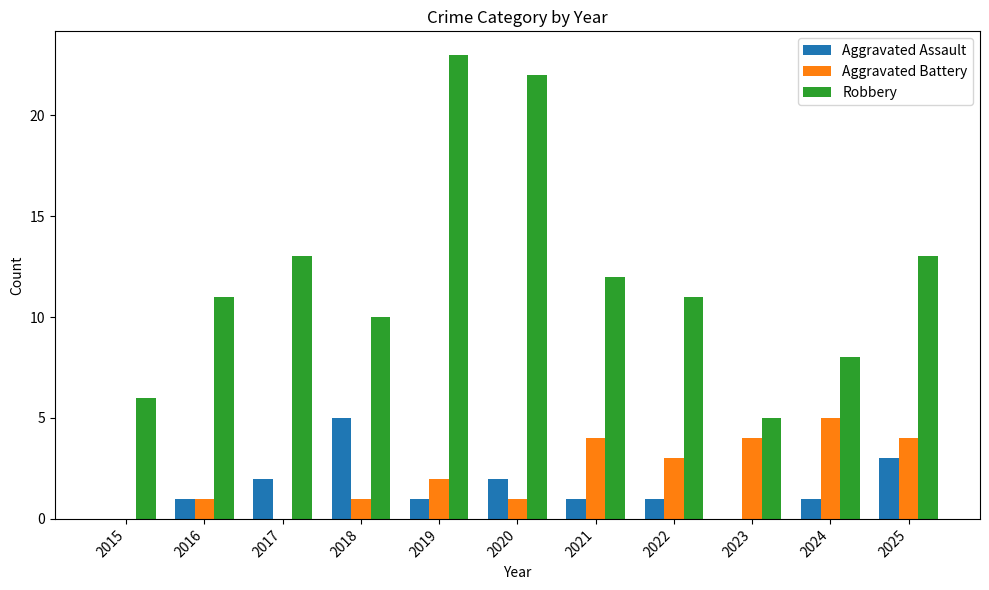

What is the approximate value of Robbery at 2018?

10